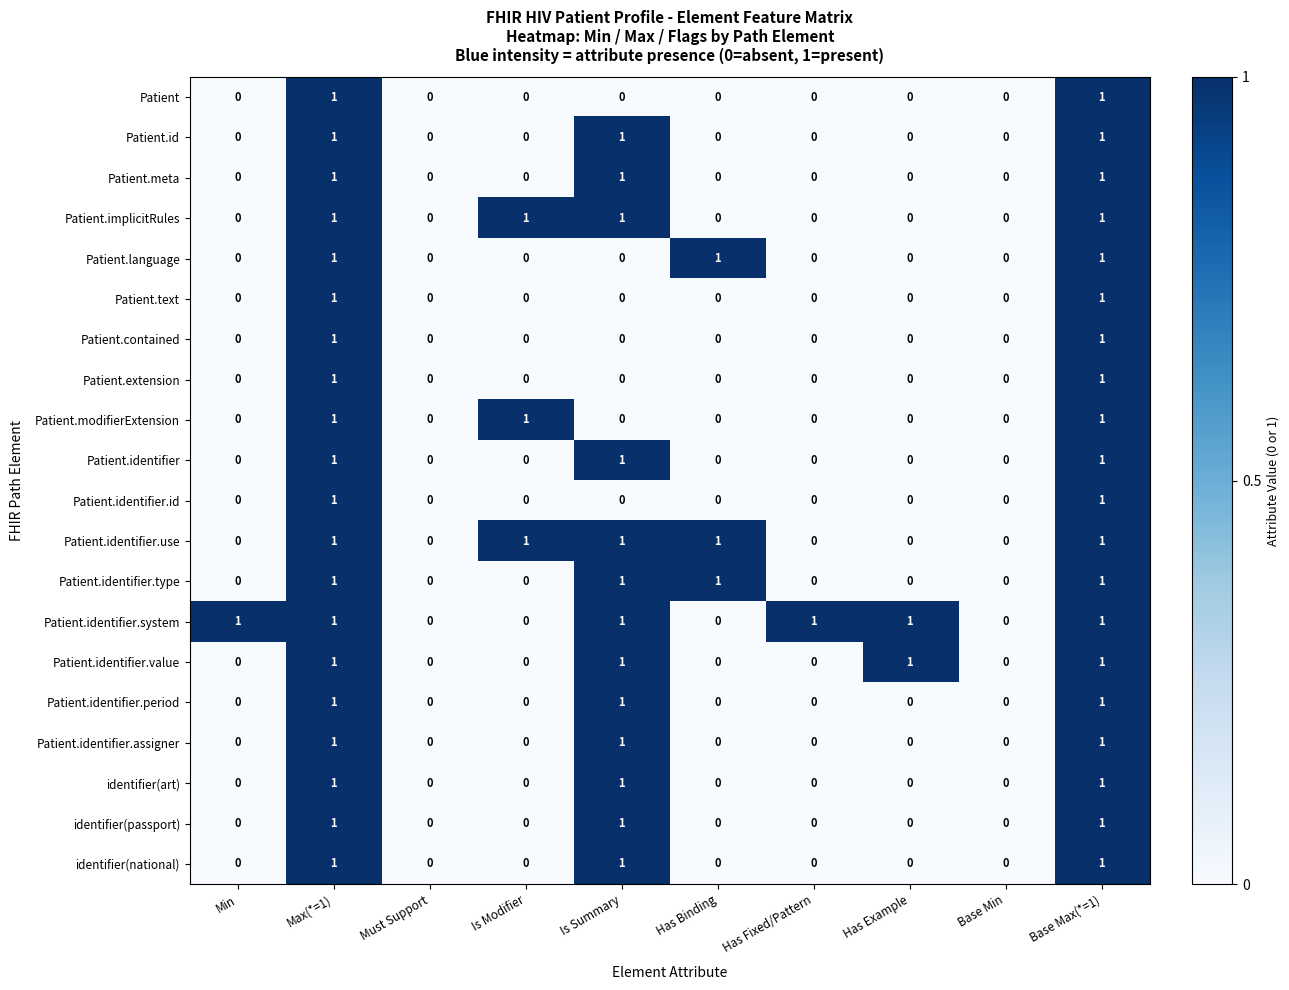

How many Patient.implicitRules values are between 0 and 1?

10